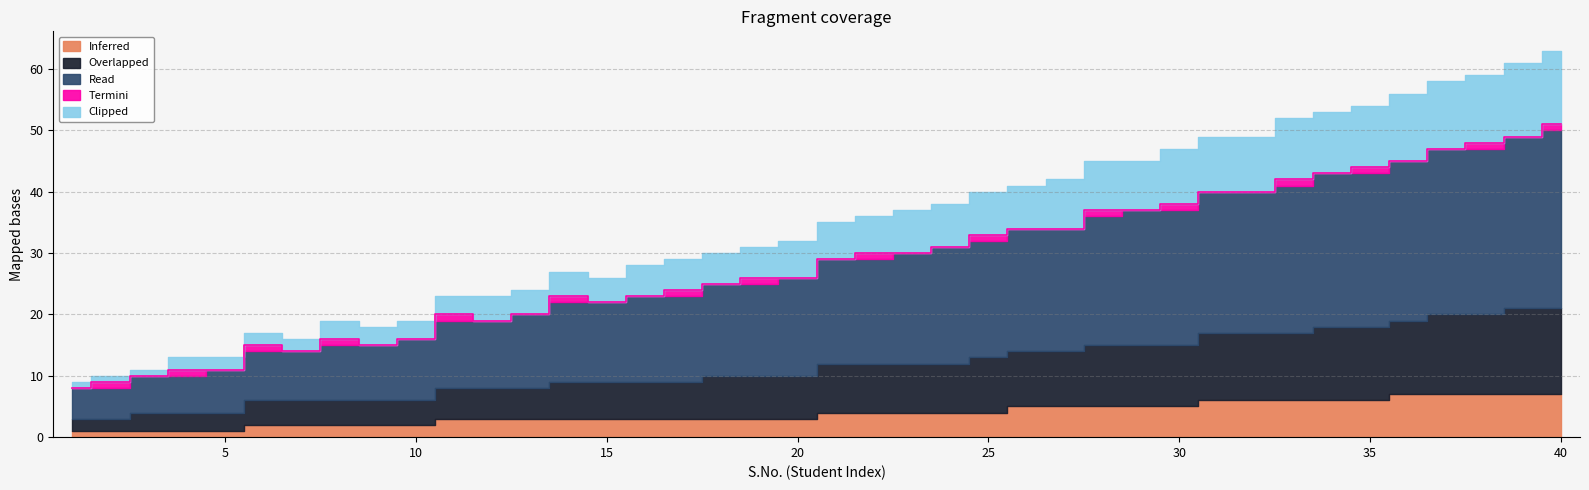

The value of Inferred at 2 is 1. True or false?

True